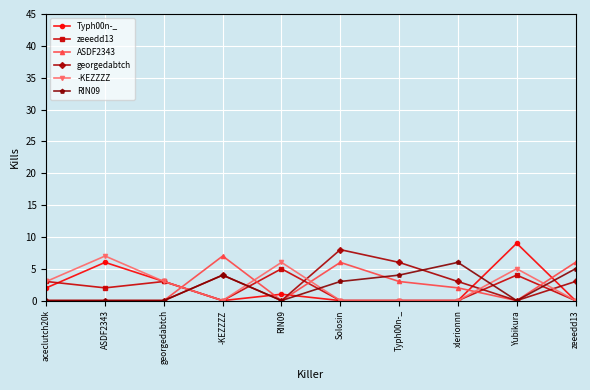

True or false: Typh00n-_ has a value of 0 at Solosin.

True